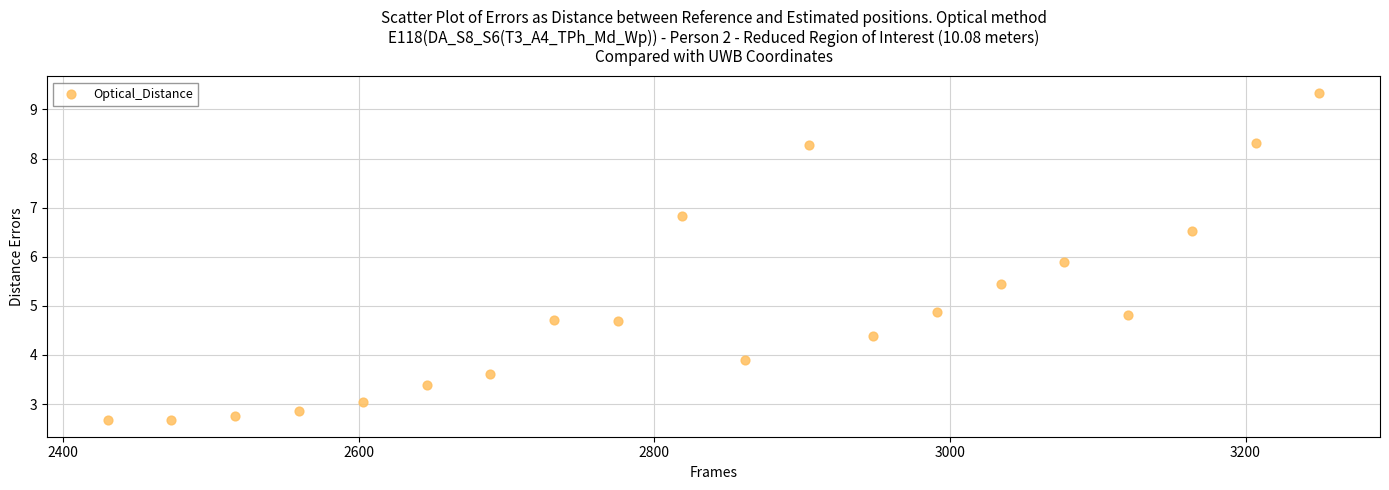

What Y value in the scatter plot is closest to 6?

5.9